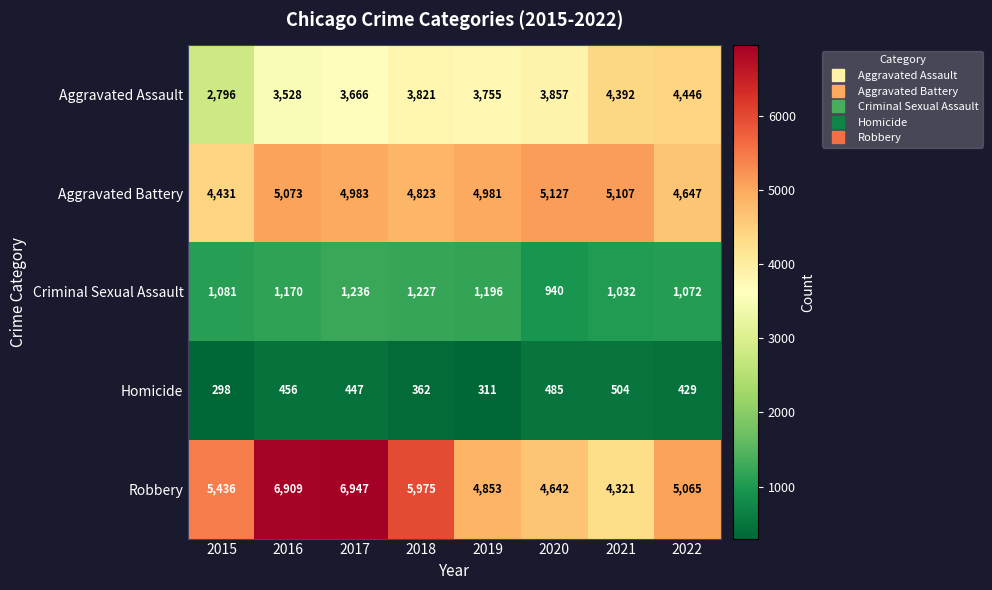

At which label is Criminal Sexual Assault closest to 1088?

2015